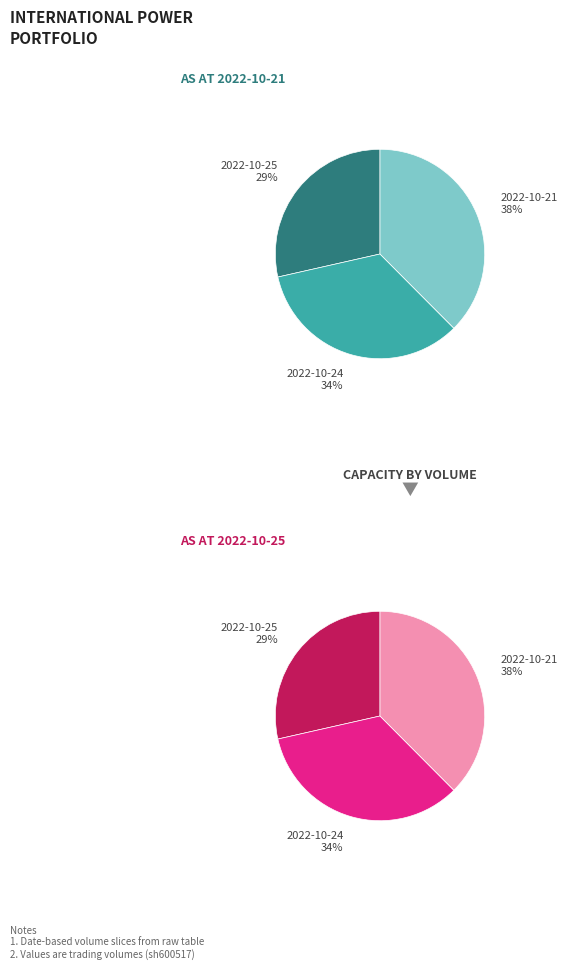

To the nearest percent, what portion does 2022-10-24 represent?

34%